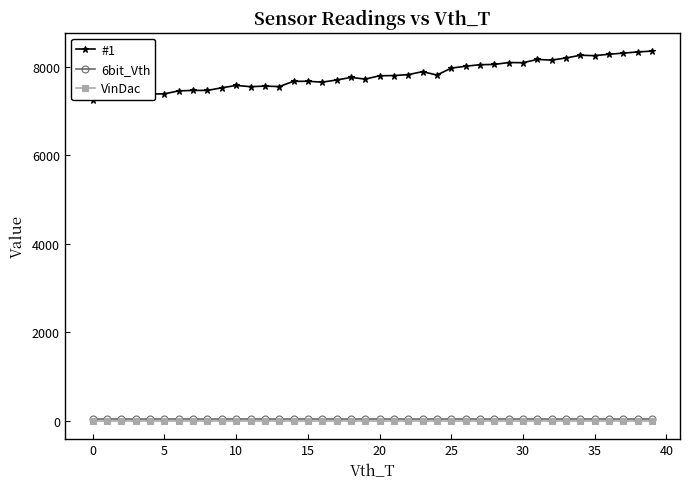

Count the number of categories in the chart.

40